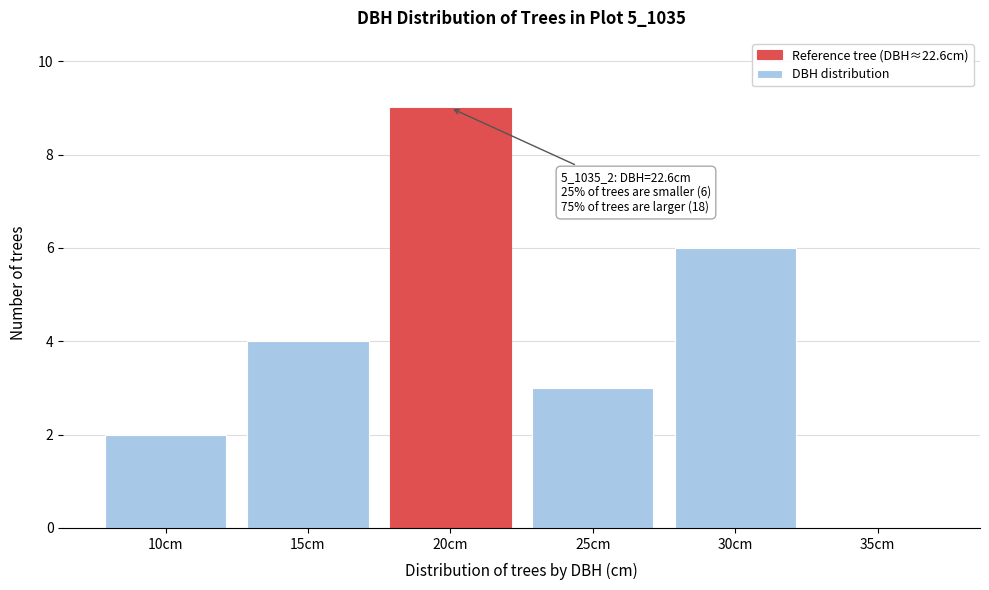

Reading left to right, extract all data points from this chart.

10cm=2	15cm=4	20cm=9	25cm=3	30cm=6	35cm=0